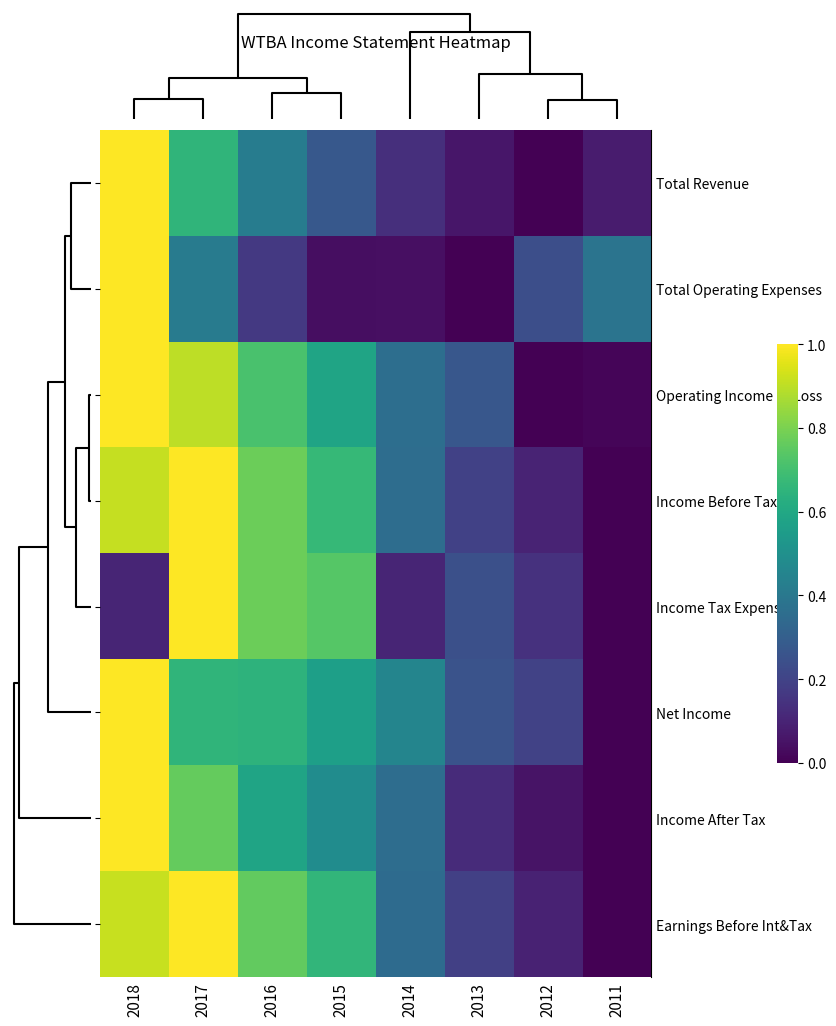

Count the number of data series in this chart.

8